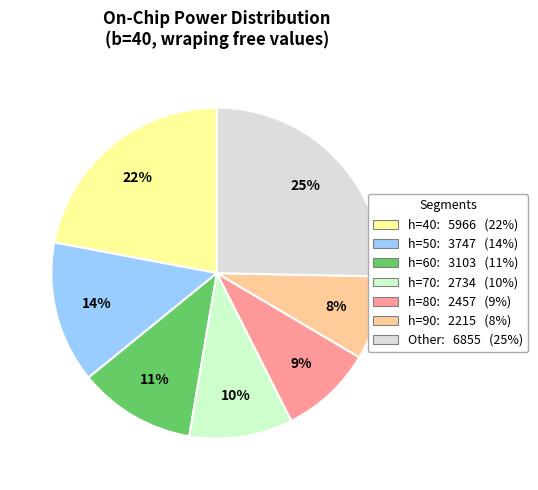

To the nearest percent, what portion does Other: 6855 (25%) represent?

25%